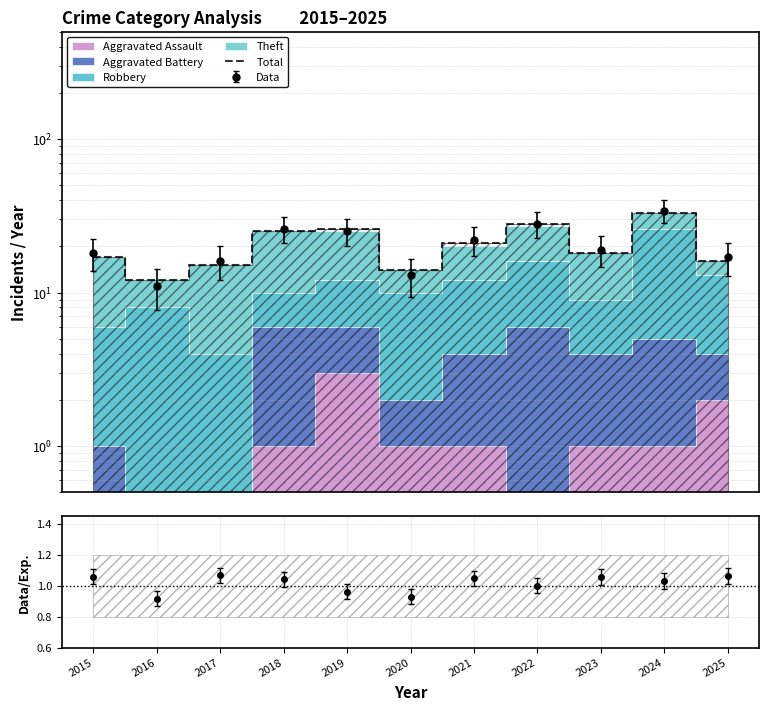

Which has a higher value, 2020 or 2022?

2022